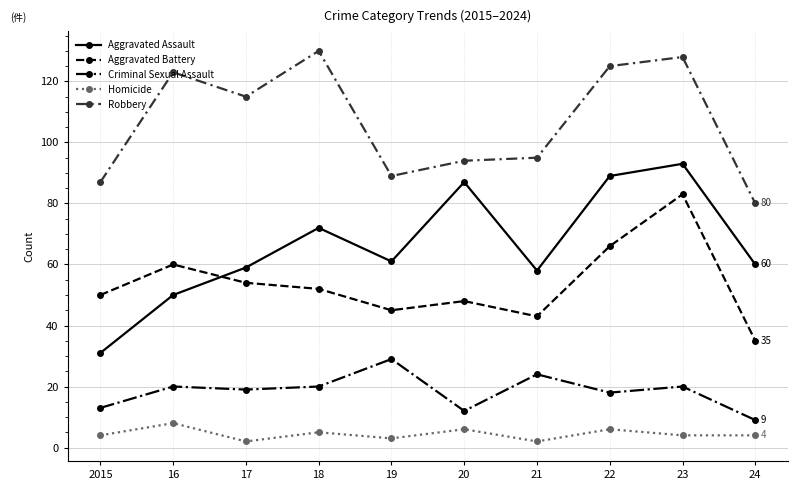

At 24, list the series in order from smallest to largest.

Homicide, Criminal Sexual Assault, Aggravated Battery, Aggravated Assault, Robbery